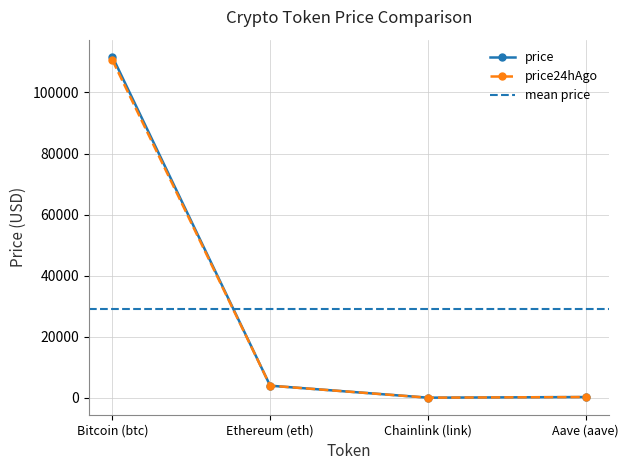

The price24hAgo series shows 3943.2 at Ethereum (eth). True or false?

True